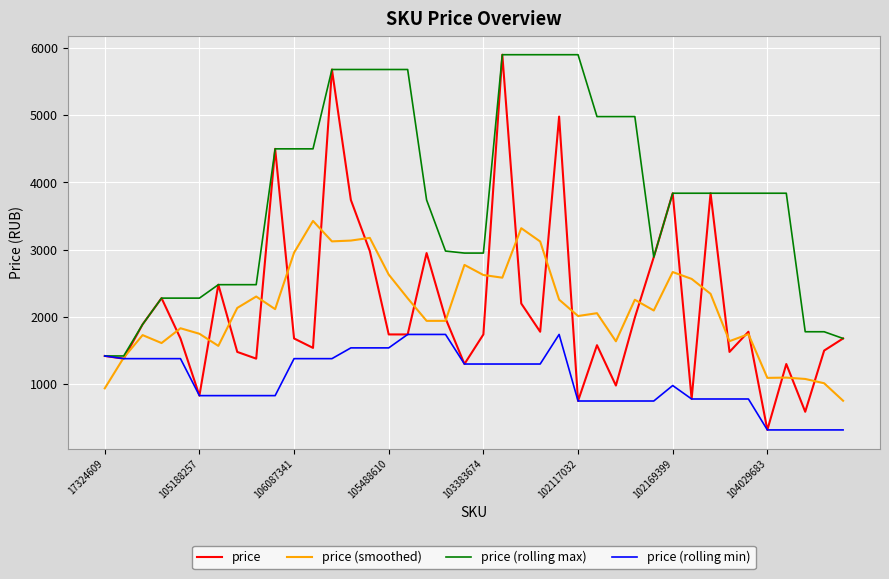

Which series has the largest range (max minus min)?

price